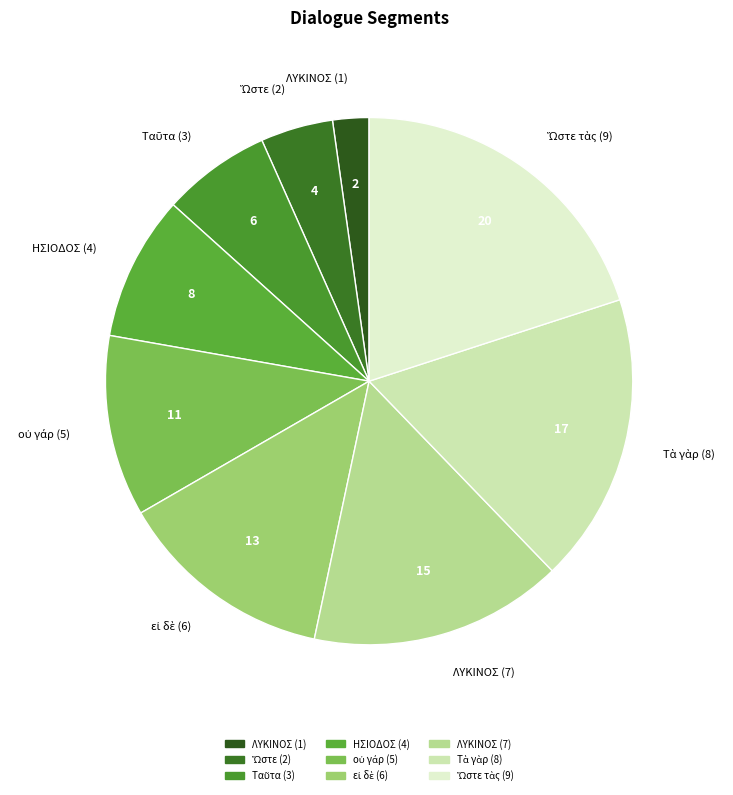

Is there a majority slice in this chart?

No